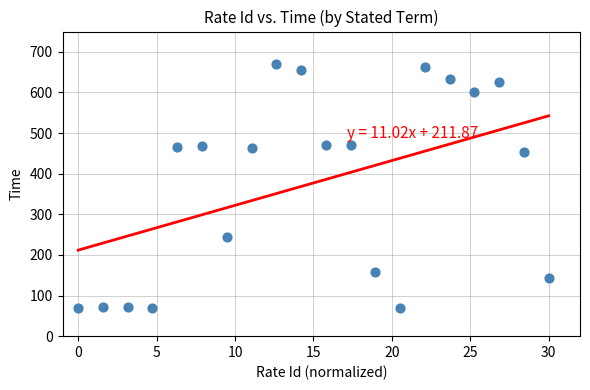

What Y value in the scatter plot is closest to 370?

453.5